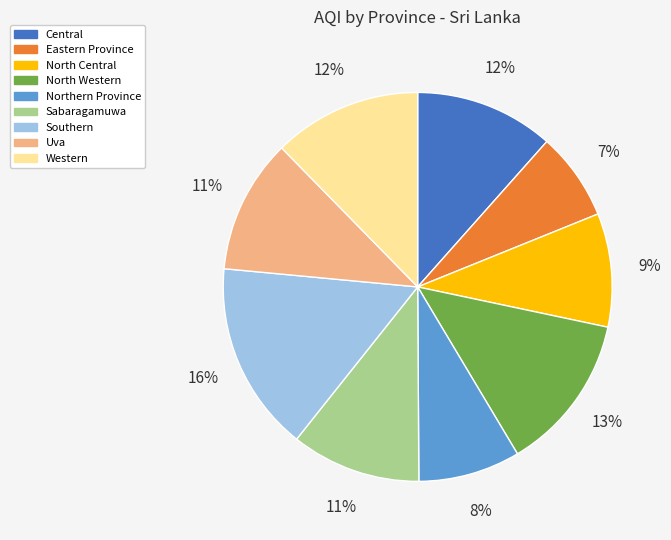

To the nearest percent, what is the combined percentage of Western and Central?

24%